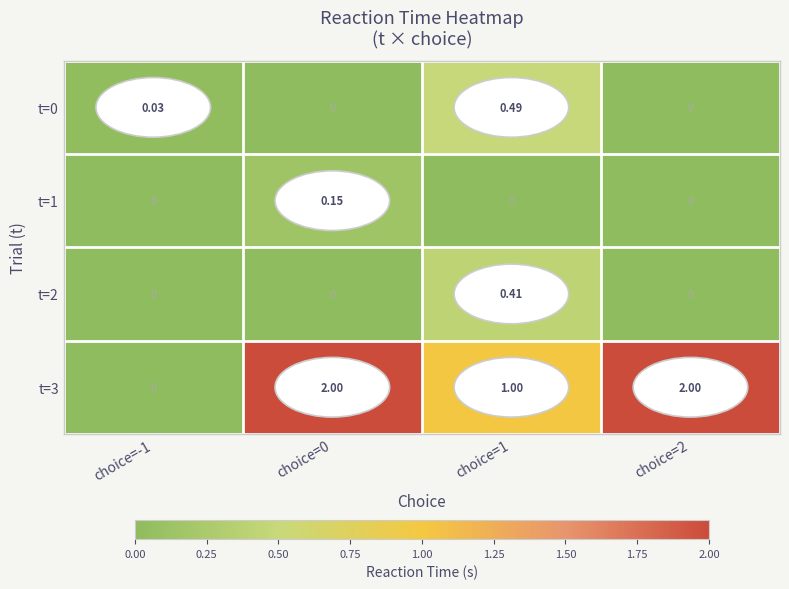

Is the value of t=1 at choice=0 greater than the value of t=3 at choice=1?

No